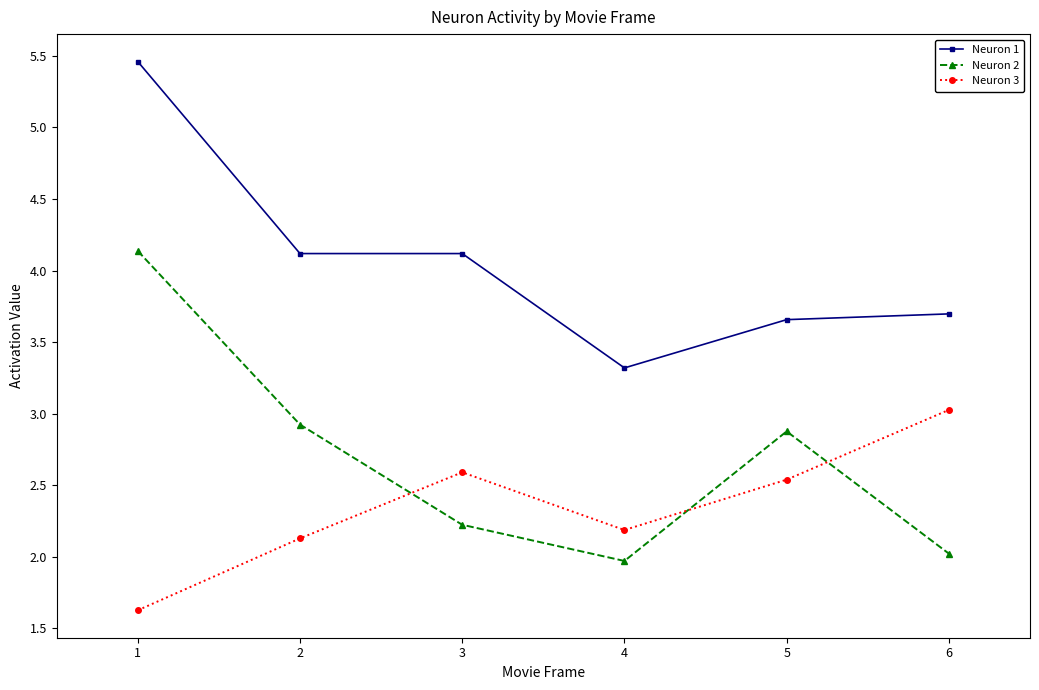

What is the maximum value shown in the chart?

5.5